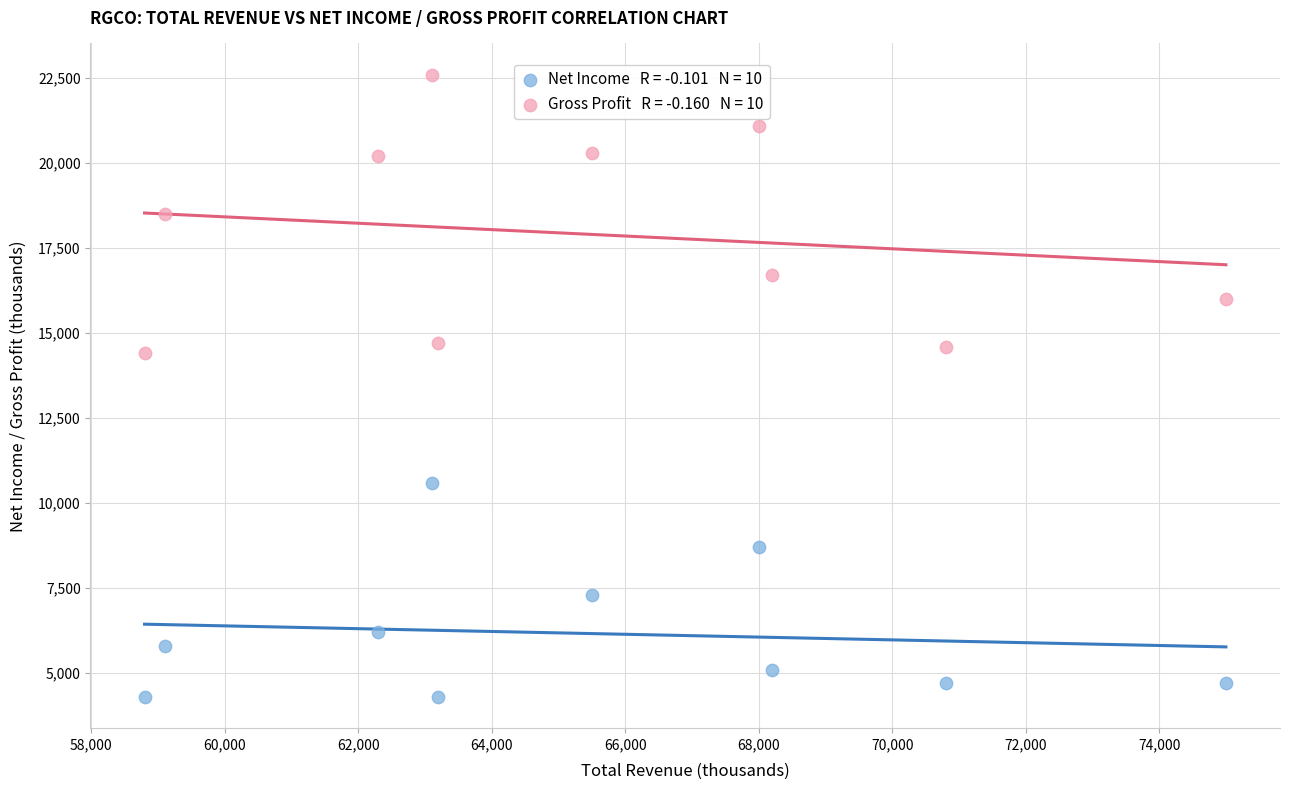

Across all data points, what is the range of X values (max minus min)?

16200